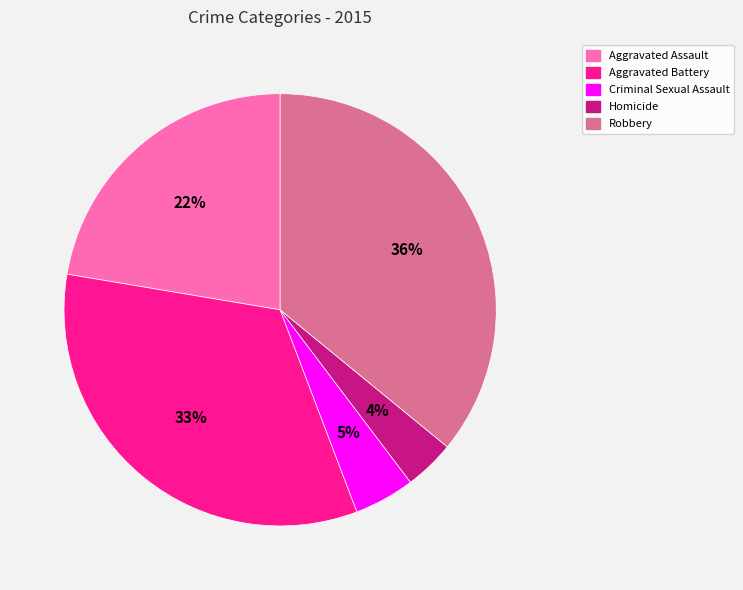

How many segments does this pie chart have?

5